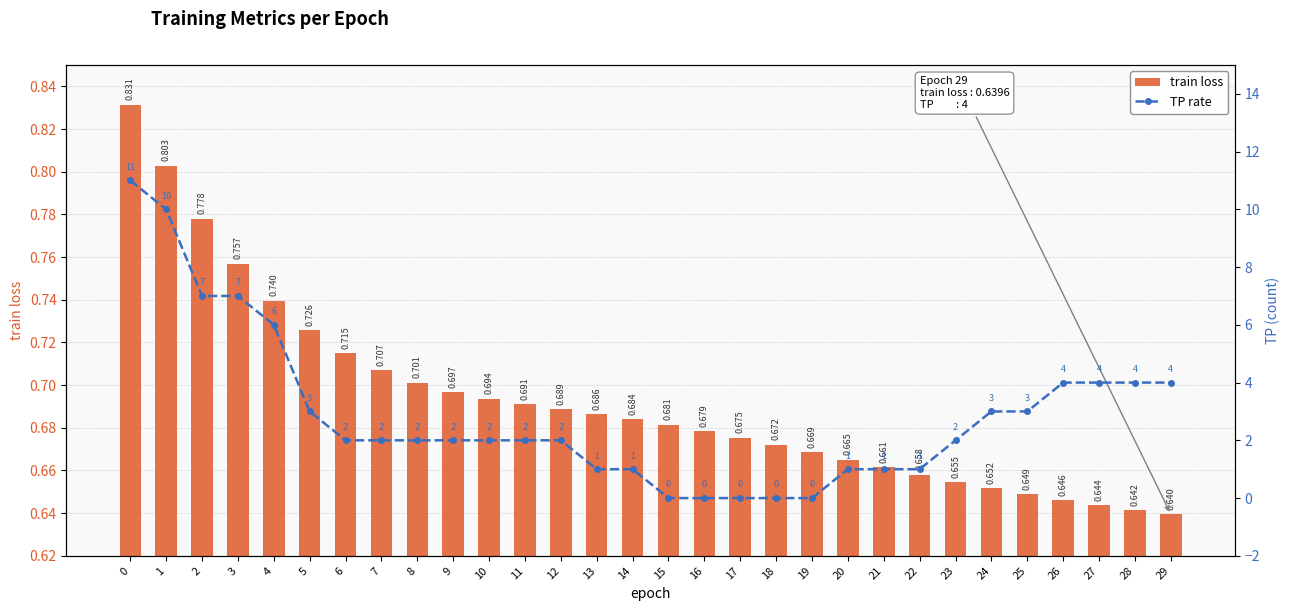

Rank the series at 14 from lowest to highest value.

train loss, TP rate